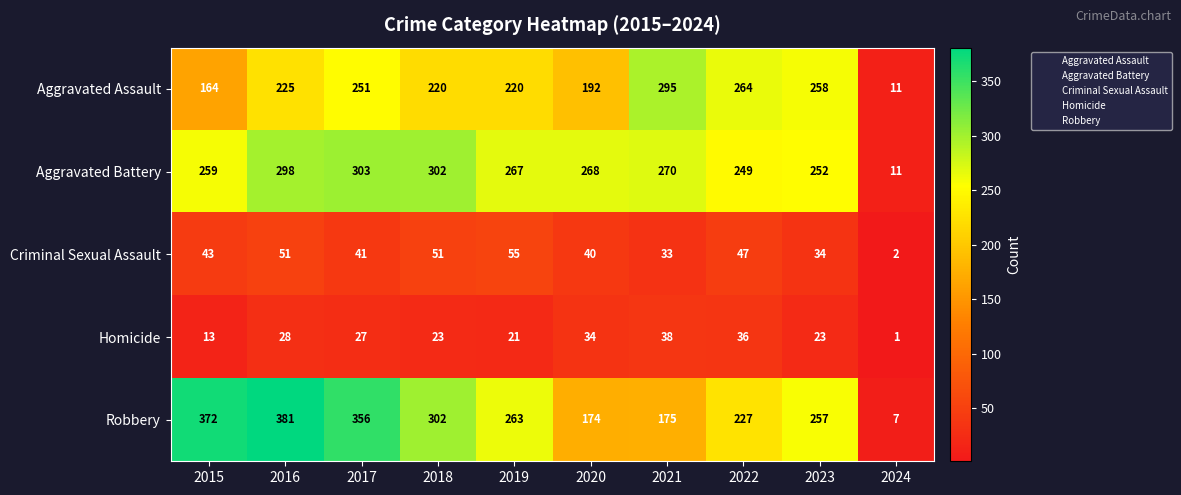

What is the difference between the Aggravated Assault values at 2015 and 2017?

87